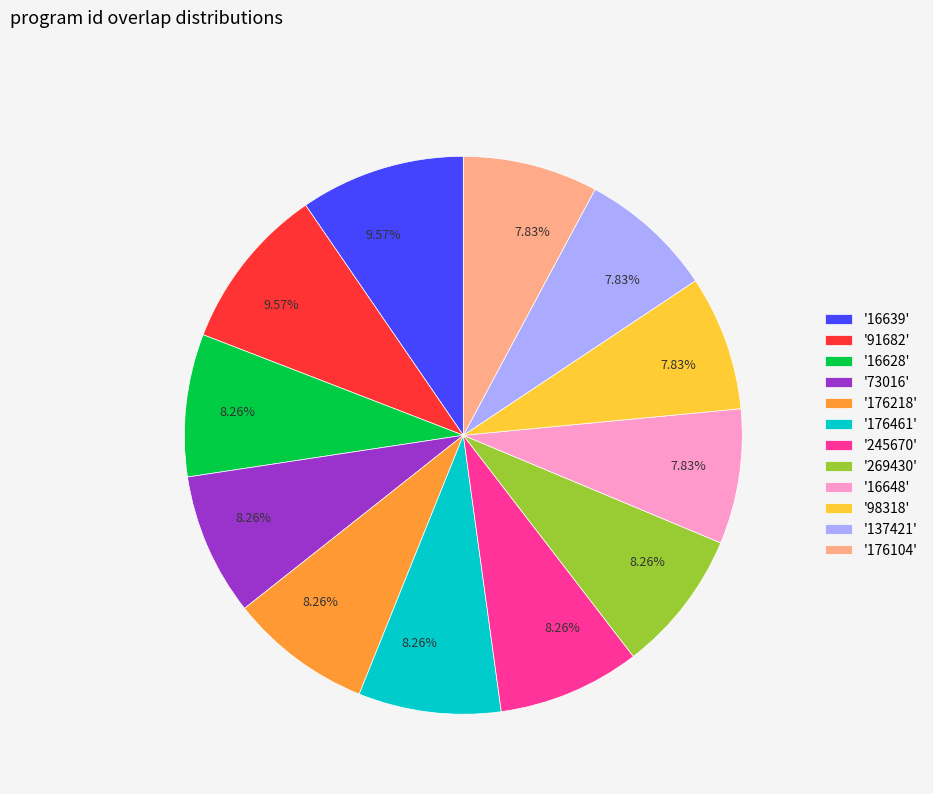

Is '269430' the majority of the pie?

No